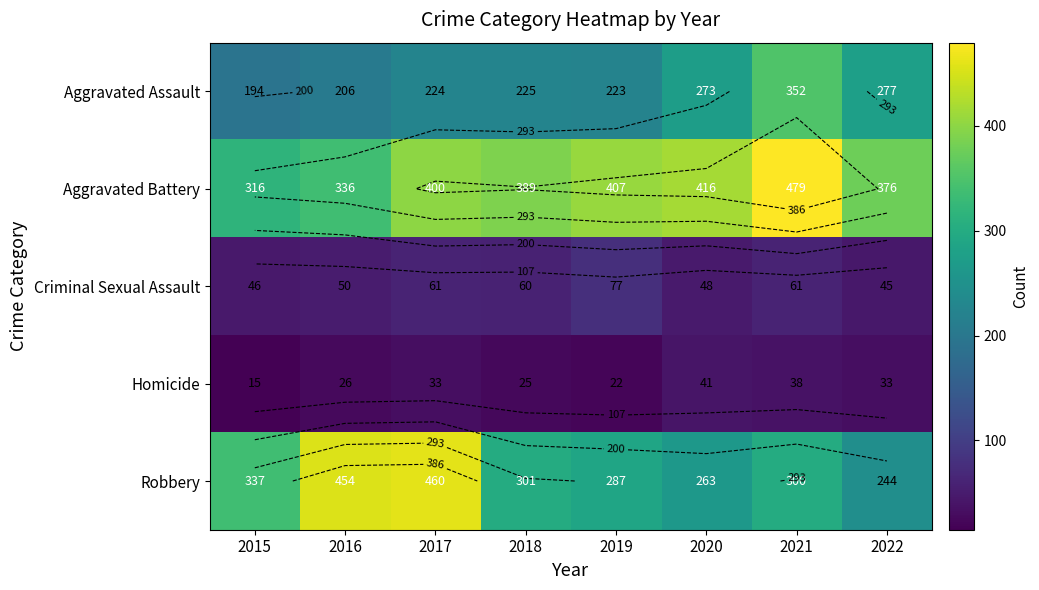

The value of Aggravated Battery at 2017 is 400. True or false?

True